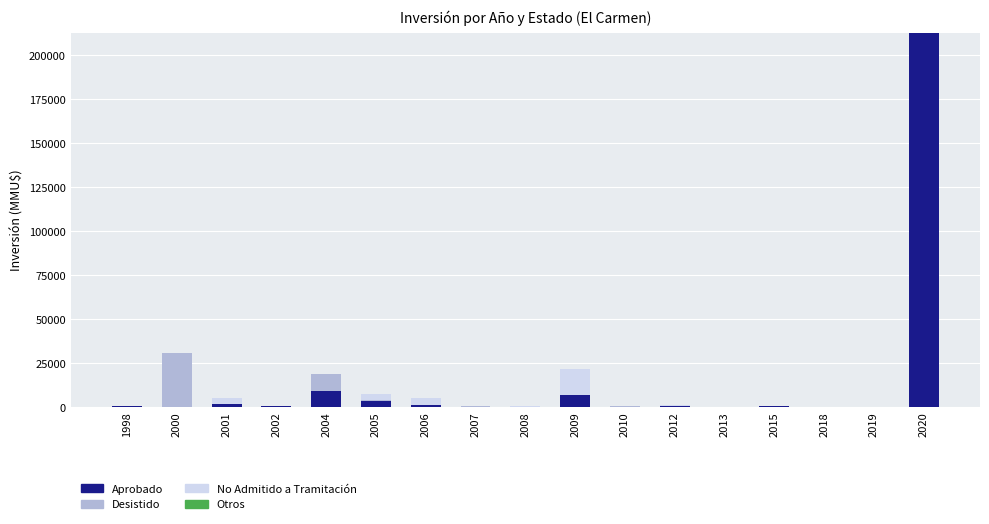

At which category is the sum across all series the highest?

2020